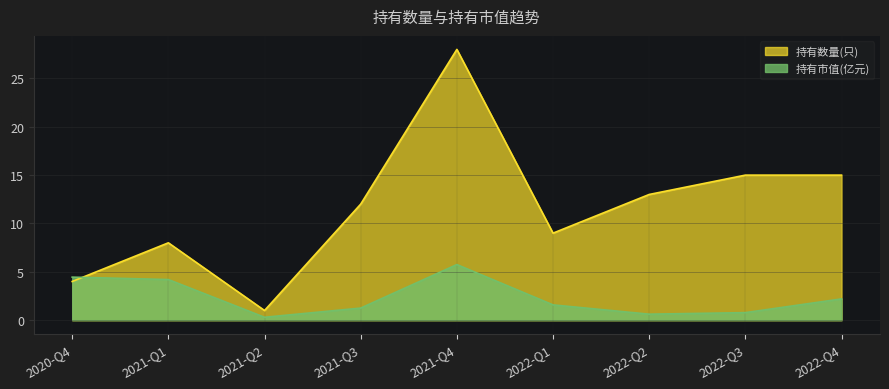

Which series has the largest total across all categories?

持有数量(只)